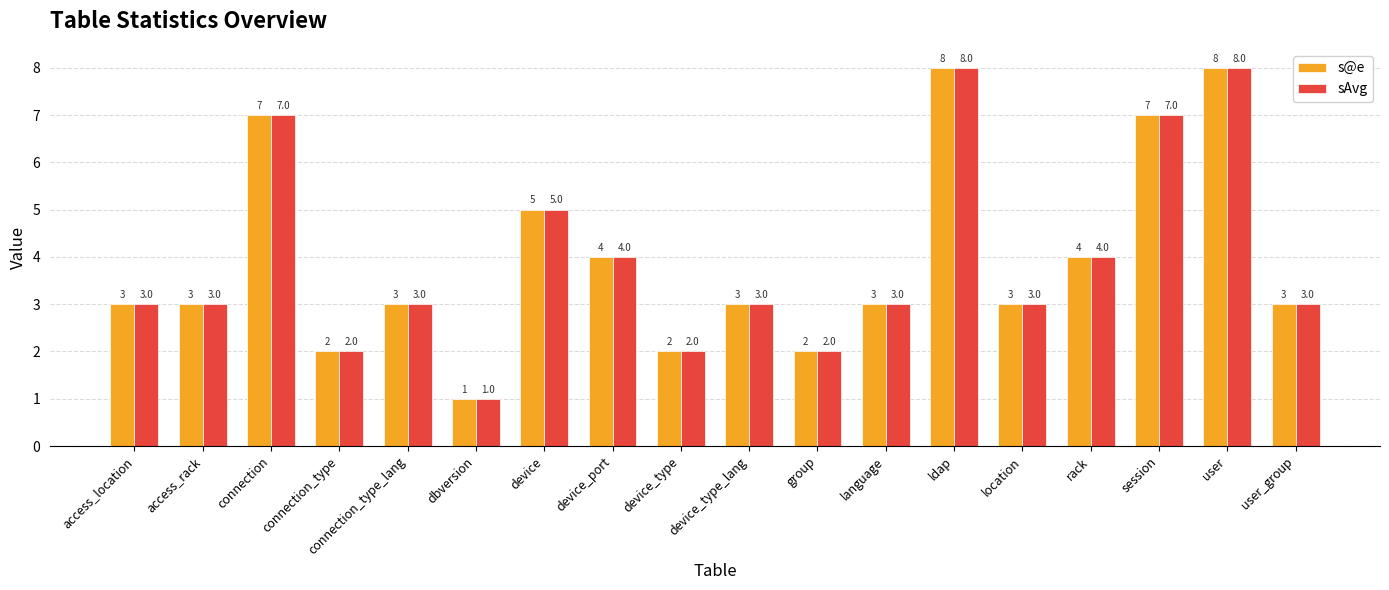

What is the label of the 11th bar from the left?

group